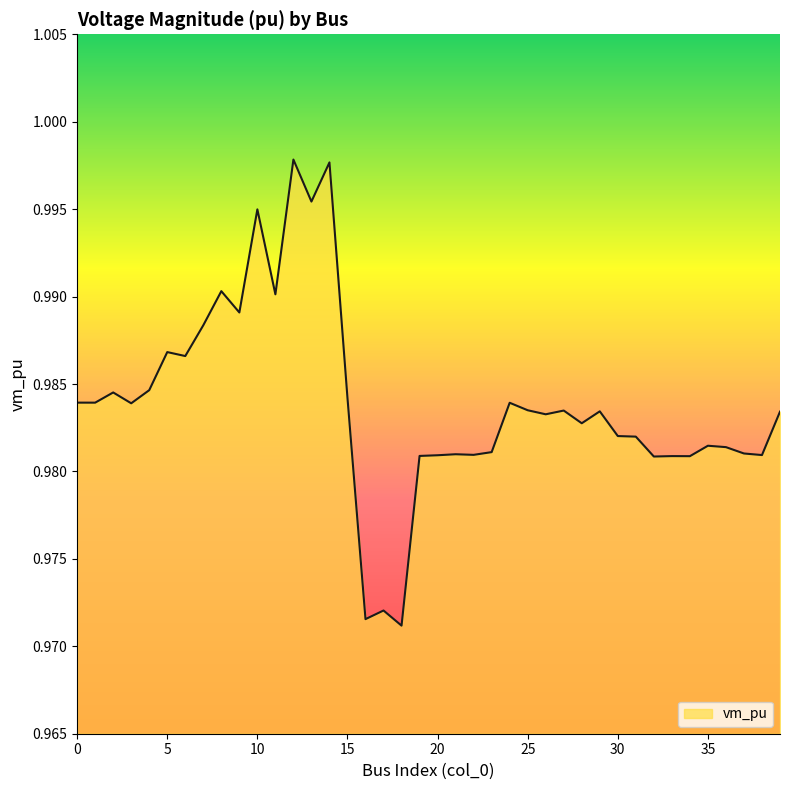

How many lines are shown in the chart?

1